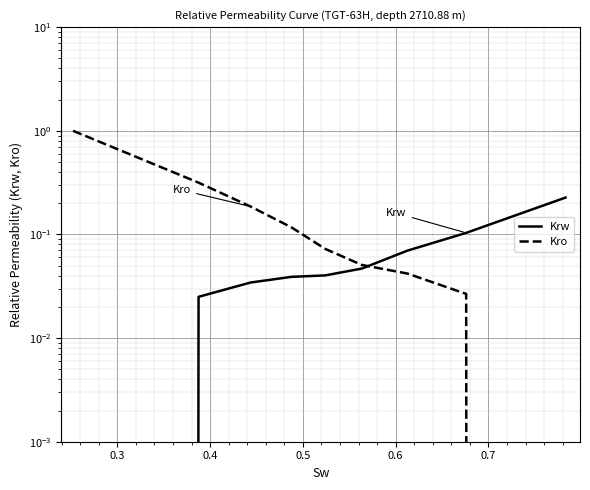

How many intersections are there between Krw and Kro?

1